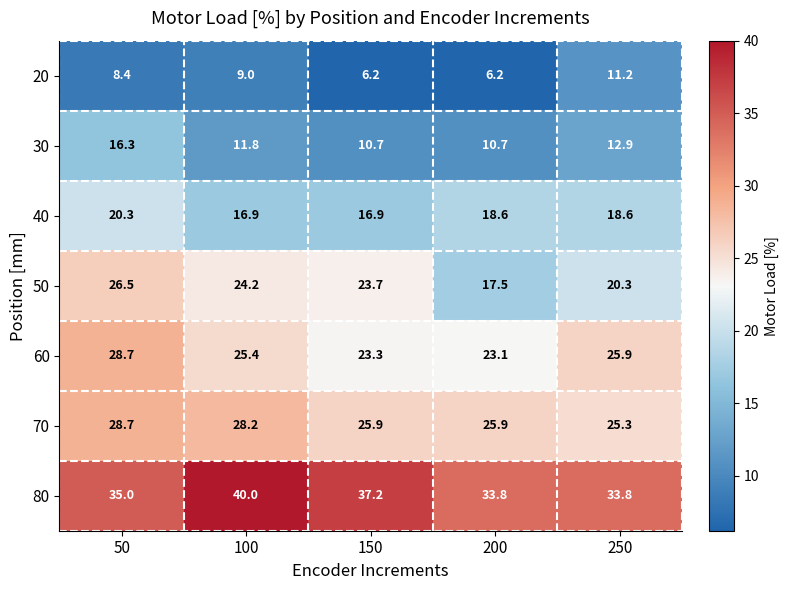

What is the difference between the maximum and second lowest values in the 50 series?

6.2